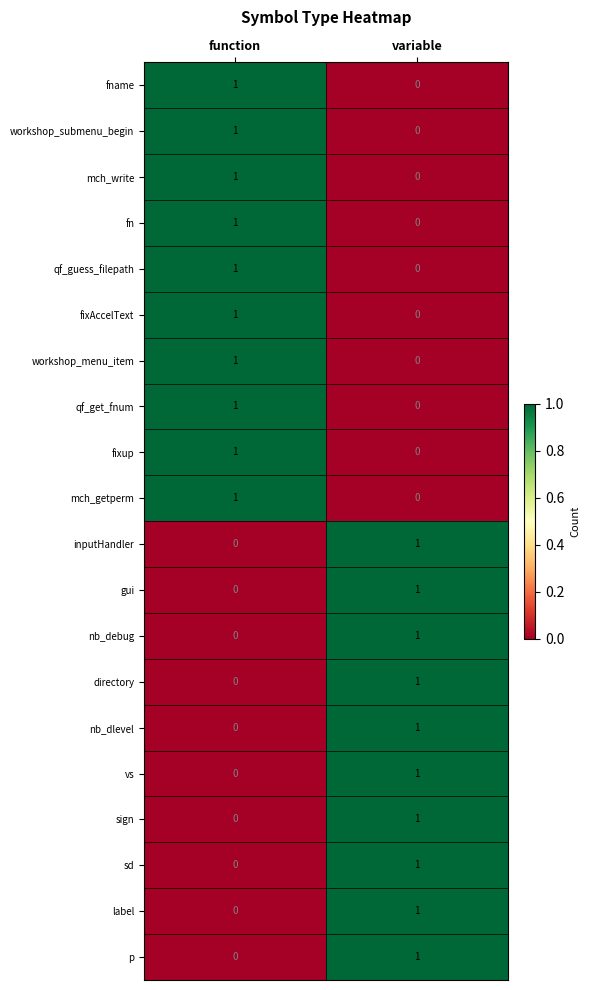

The value of label at function is 1. True or false?

False